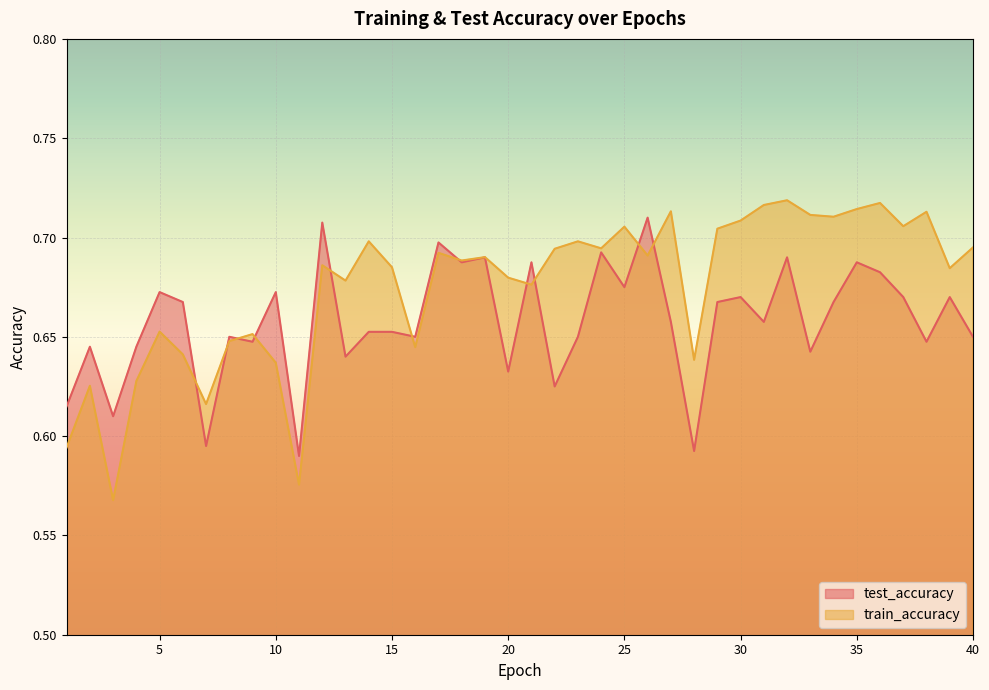

Reading left to right, list all the values displayed in this chart.

test_accuracy: 1=0.6	2=0.6	3=0.6	4=0.6	5=0.7	6=0.7	7=0.6	8=0.6	9=0.6	10=0.7	11=0.6	12=0.7	13=0.6	14=0.7	15=0.7	16=0.6	17=0.7	18=0.7	19=0.7	20=0.6	21=0.7	22=0.6	23=0.7	24=0.7	25=0.7	26=0.7	27=0.7	28=0.6	29=0.7	30=0.7	31=0.7	32=0.7	33=0.6	34=0.7	35=0.7	36=0.7	37=0.7	38=0.6	39=0.7	40=0.6
train_accuracy: 1=0.6	2=0.6	3=0.6	4=0.6	5=0.7	6=0.6	7=0.6	8=0.6	9=0.7	10=0.6	11=0.6	12=0.7	13=0.7	14=0.7	15=0.7	16=0.6	17=0.7	18=0.7	19=0.7	20=0.7	21=0.7	22=0.7	23=0.7	24=0.7	25=0.7	26=0.7	27=0.7	28=0.6	29=0.7	30=0.7	31=0.7	32=0.7	33=0.7	34=0.7	35=0.7	36=0.7	37=0.7	38=0.7	39=0.7	40=0.7